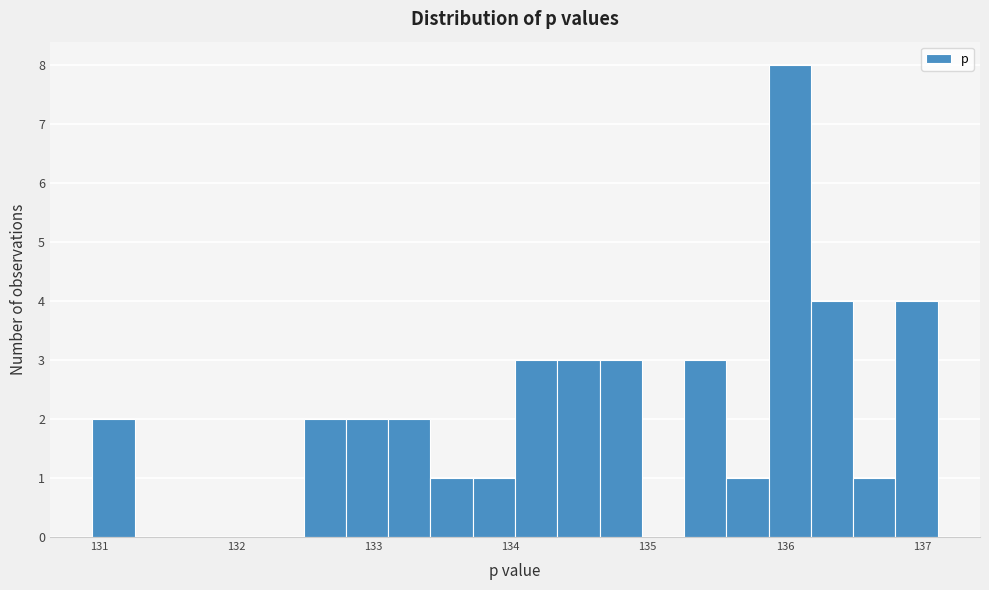

Around what value on the x-axis is the tallest bar? Give the approximate position of its centre, as read against the axis.

136.0